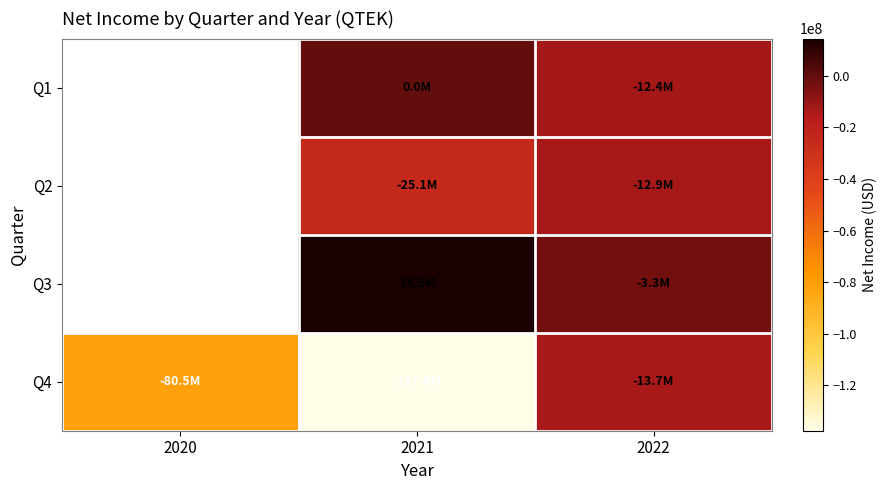

The value of Q3 at 2022 is -1814903.6. True or false?

False